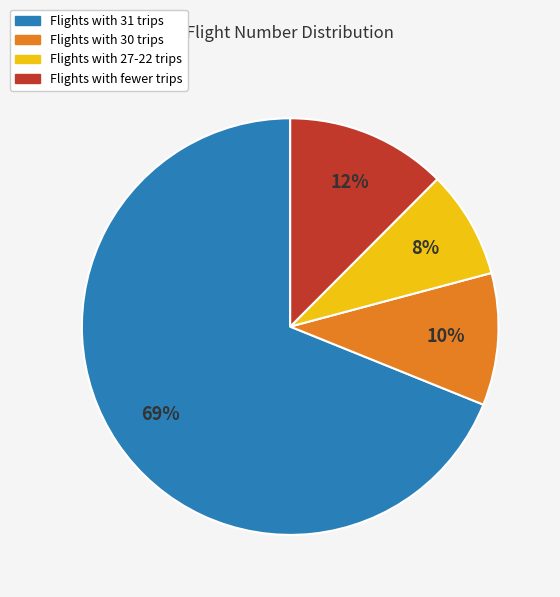

Is there a majority slice in this chart?

Yes